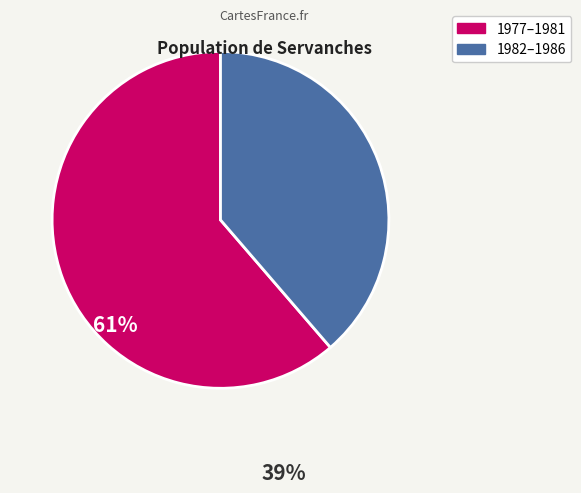

Does any single category account for the majority?

Yes